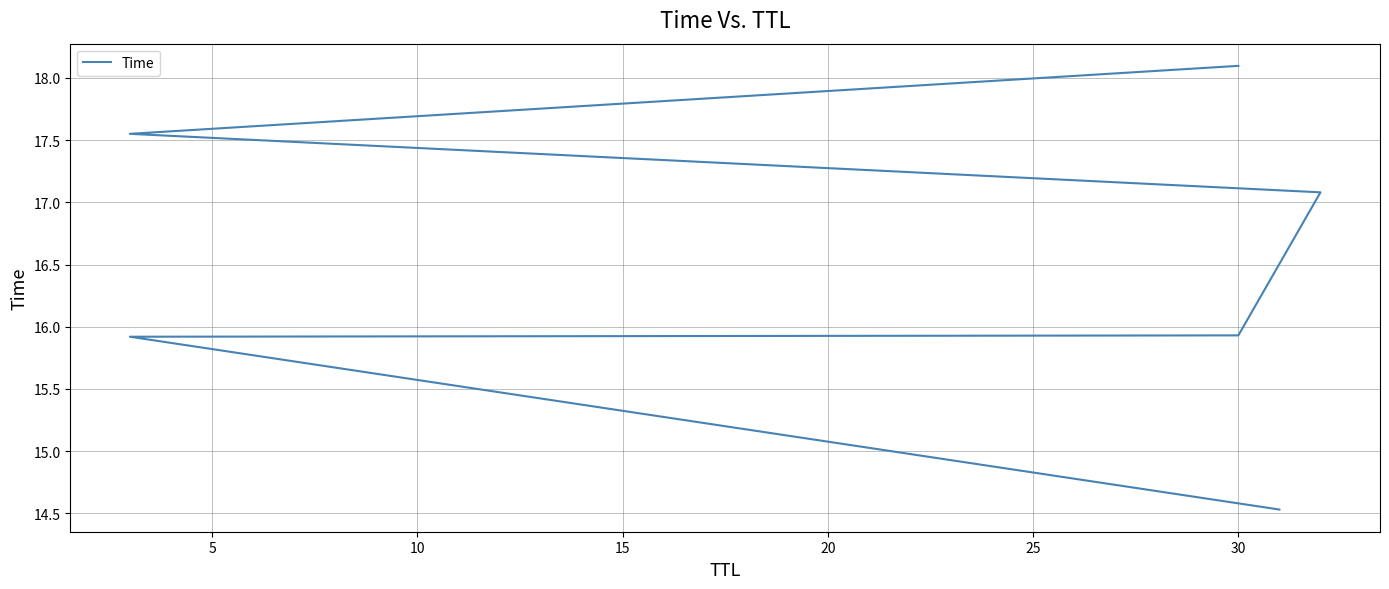

What is the minimum value shown in the chart?

14.5